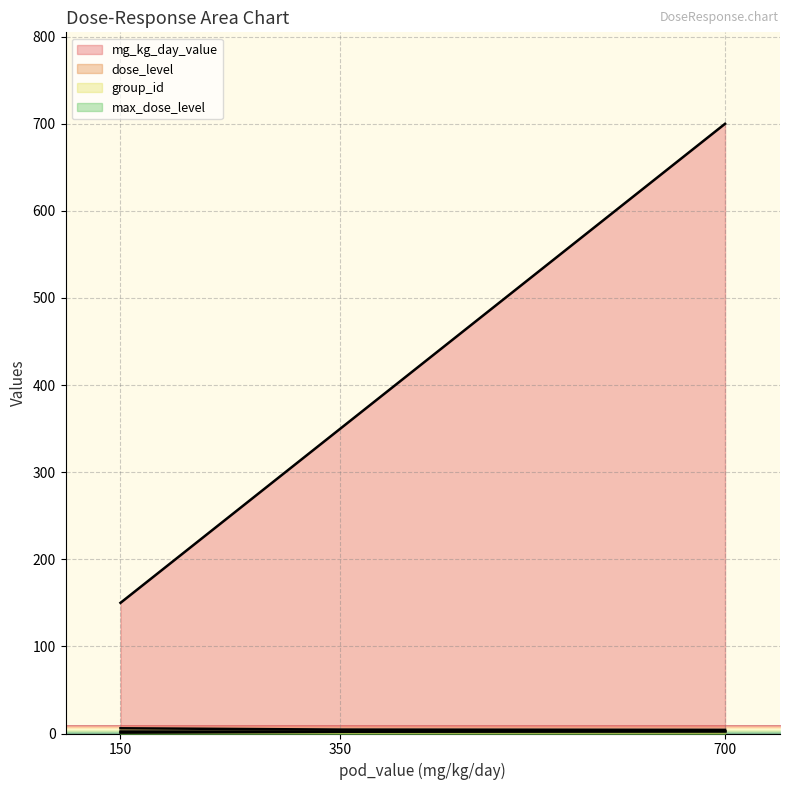

True or false: group_id and max_dose_level cross at least once.

False